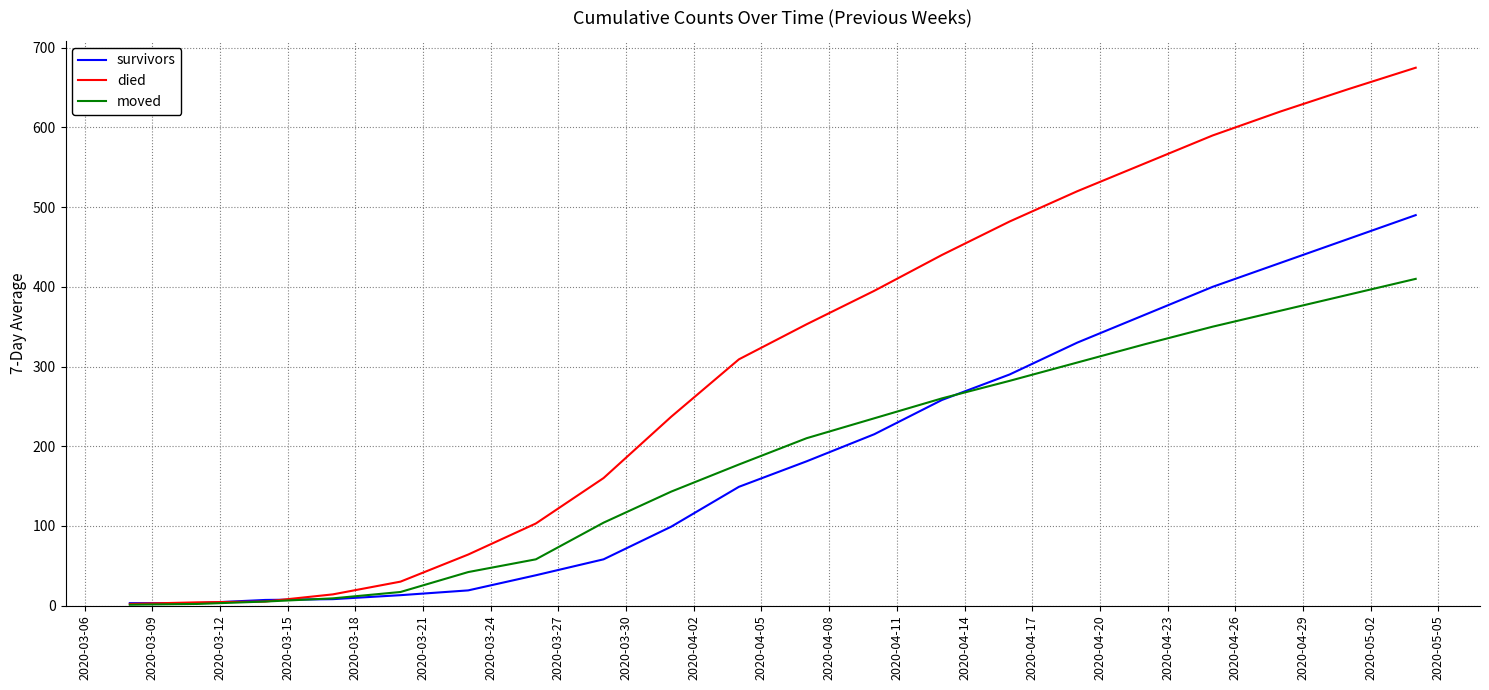

Which series has the widest spread of values?

died